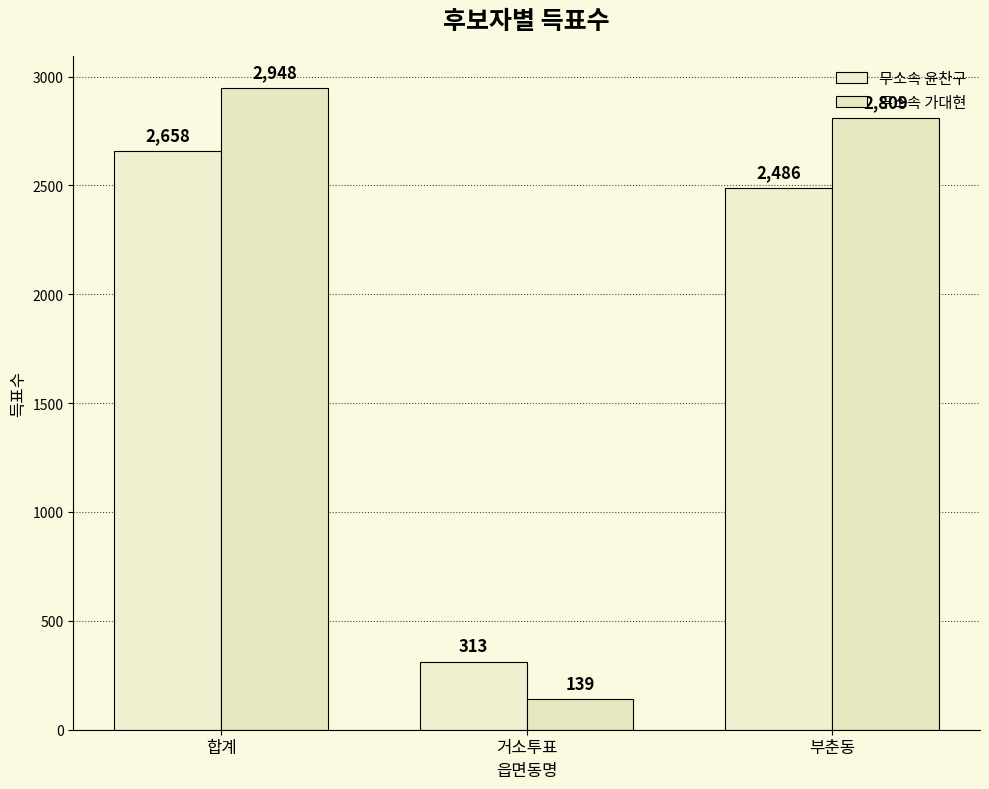

What is the value of the 무소속 윤찬구 bar at the 1st from the left?

2658